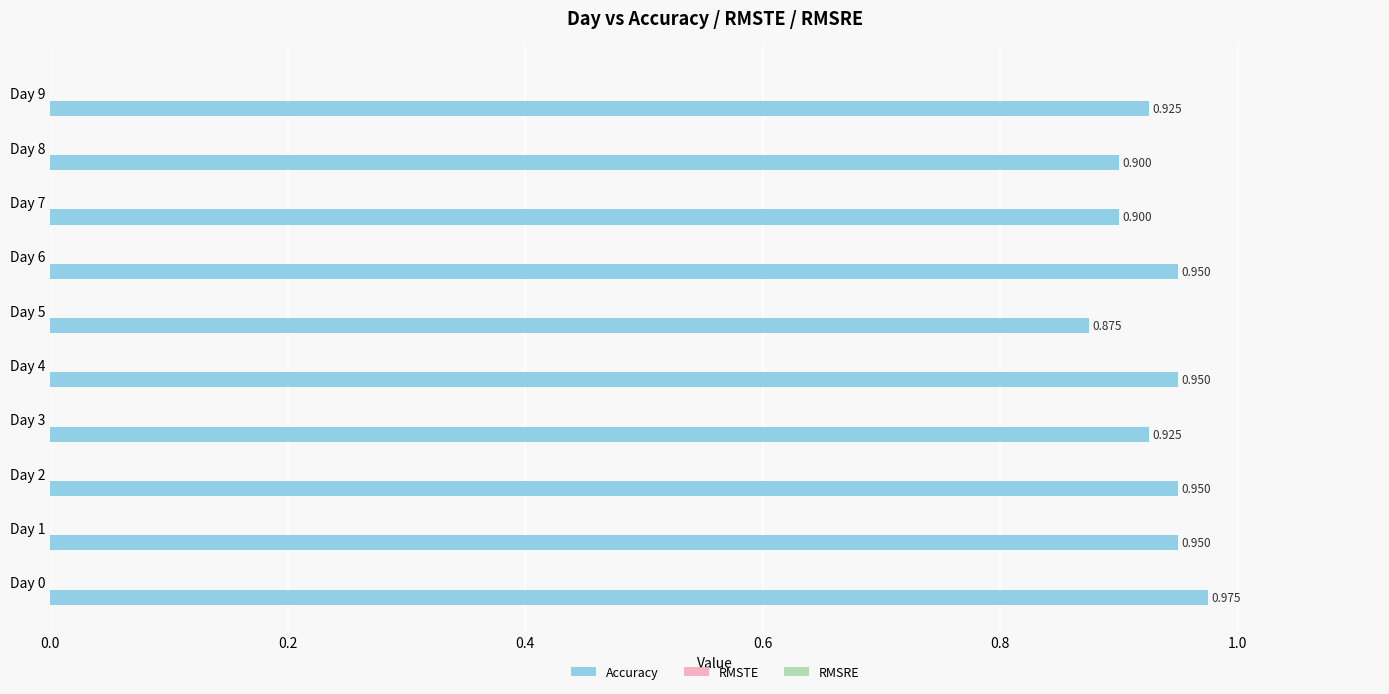

How many bars are there in total?

10